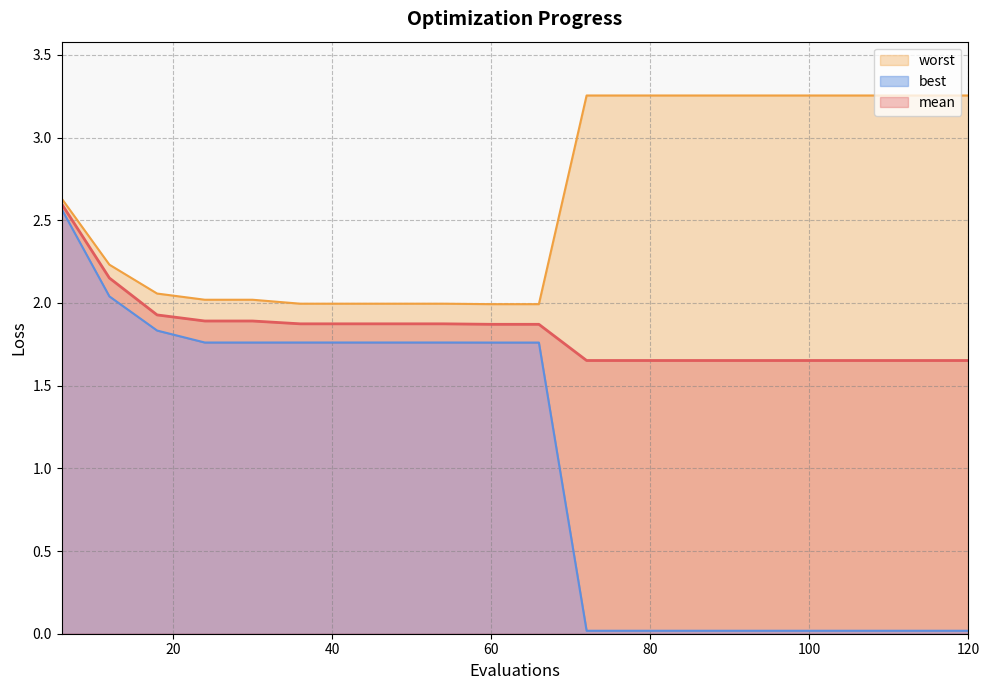

How many lines are shown in the chart?

3